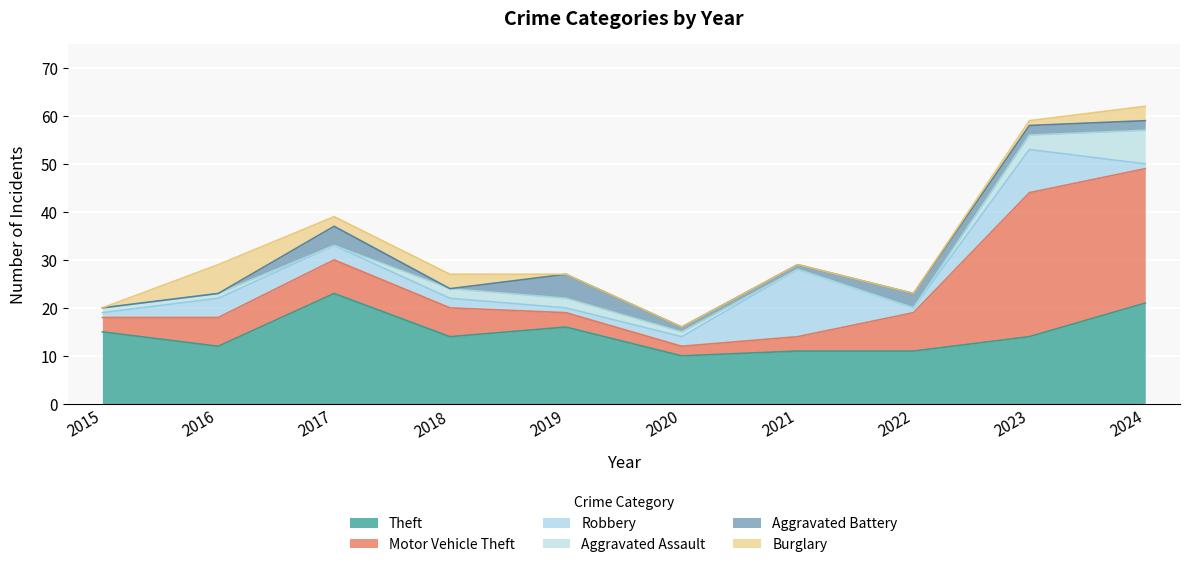

Where is the first local minimum for Aggravated Battery?

2018